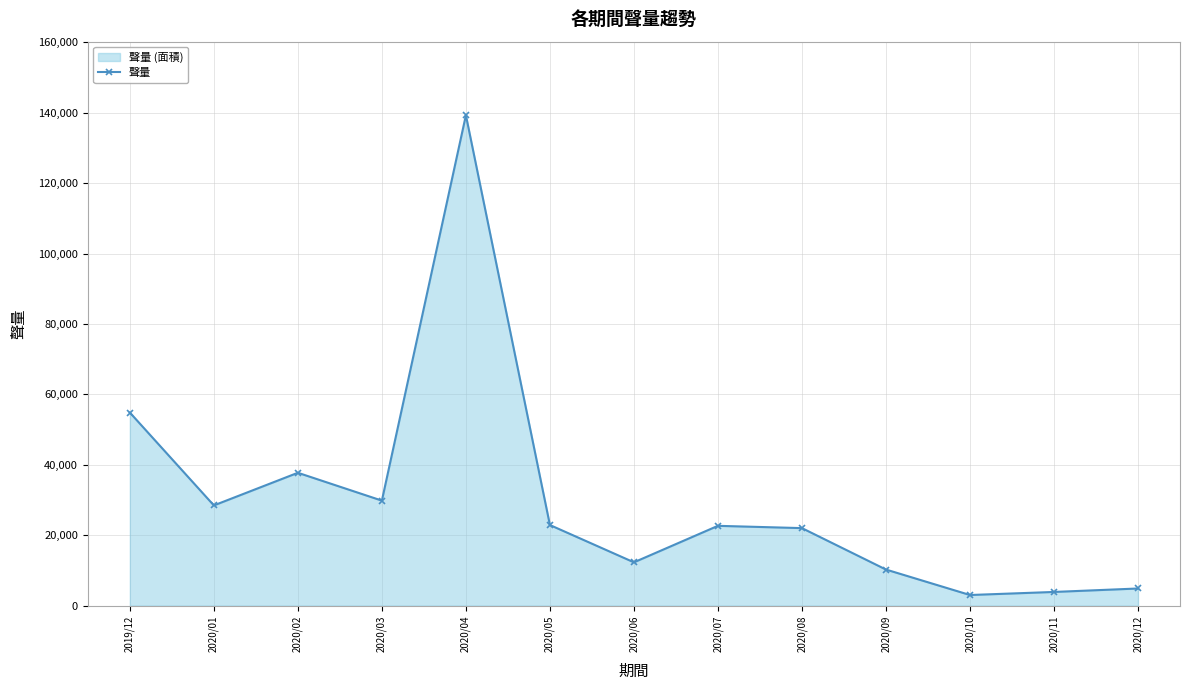

What is the change in value from 2020/11 to 2020/12?

+983